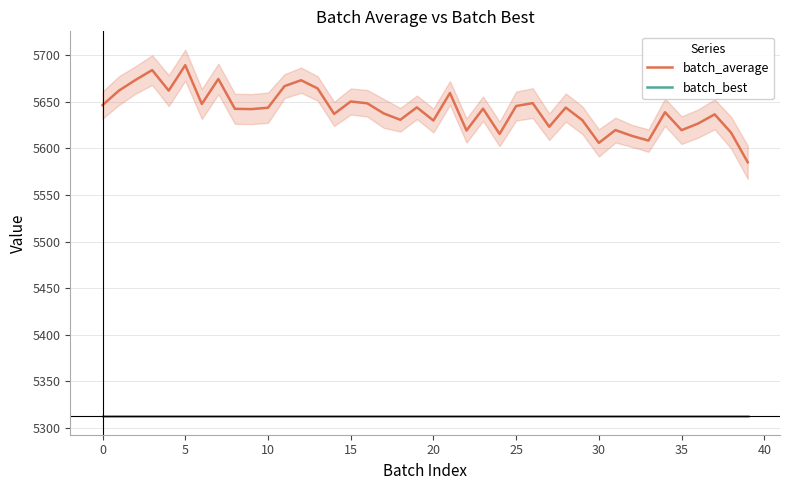

What is the value of the batch_best point at the 40th from the left?

5312.2